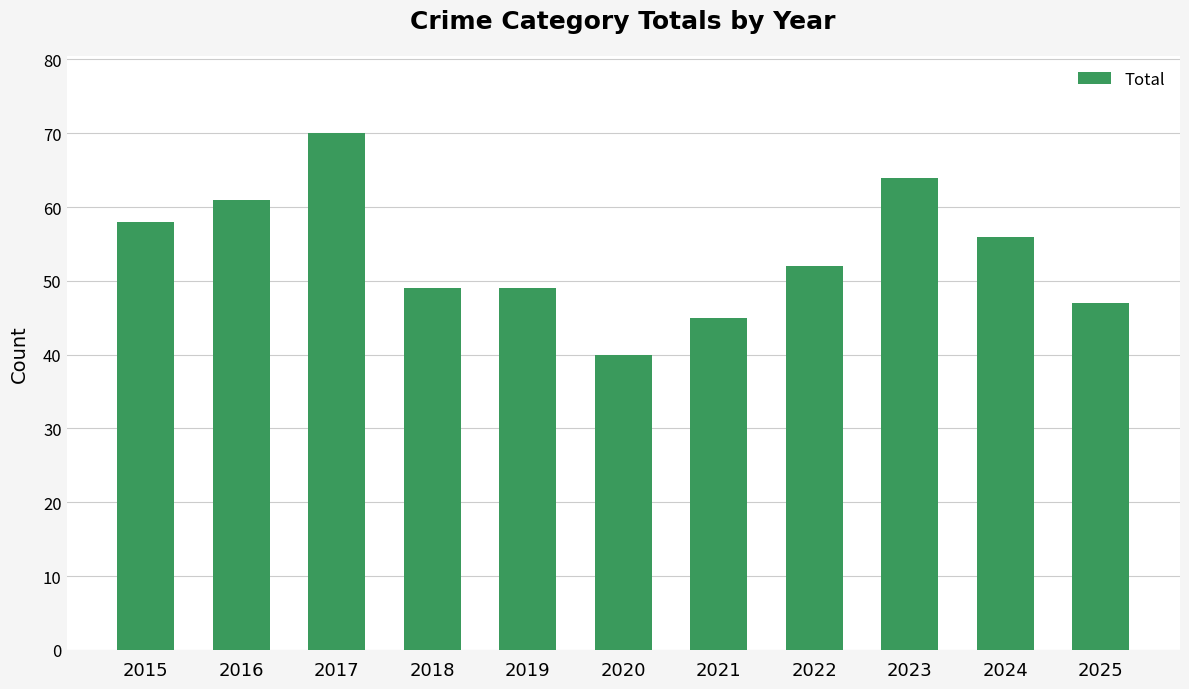

Where is the data nearest to the value 55?

2024